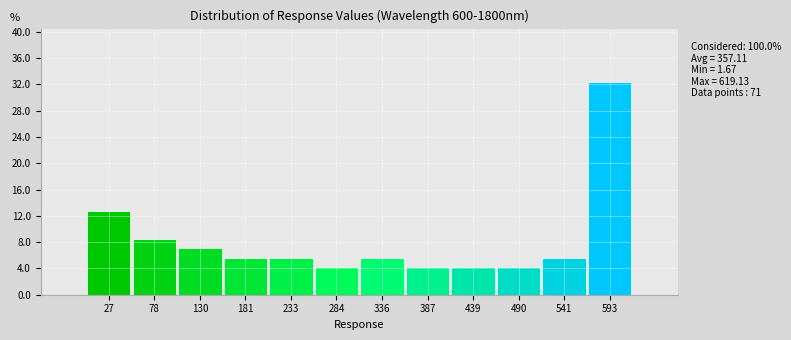

Which range on the x-axis has the tallest bar?

570 to 620